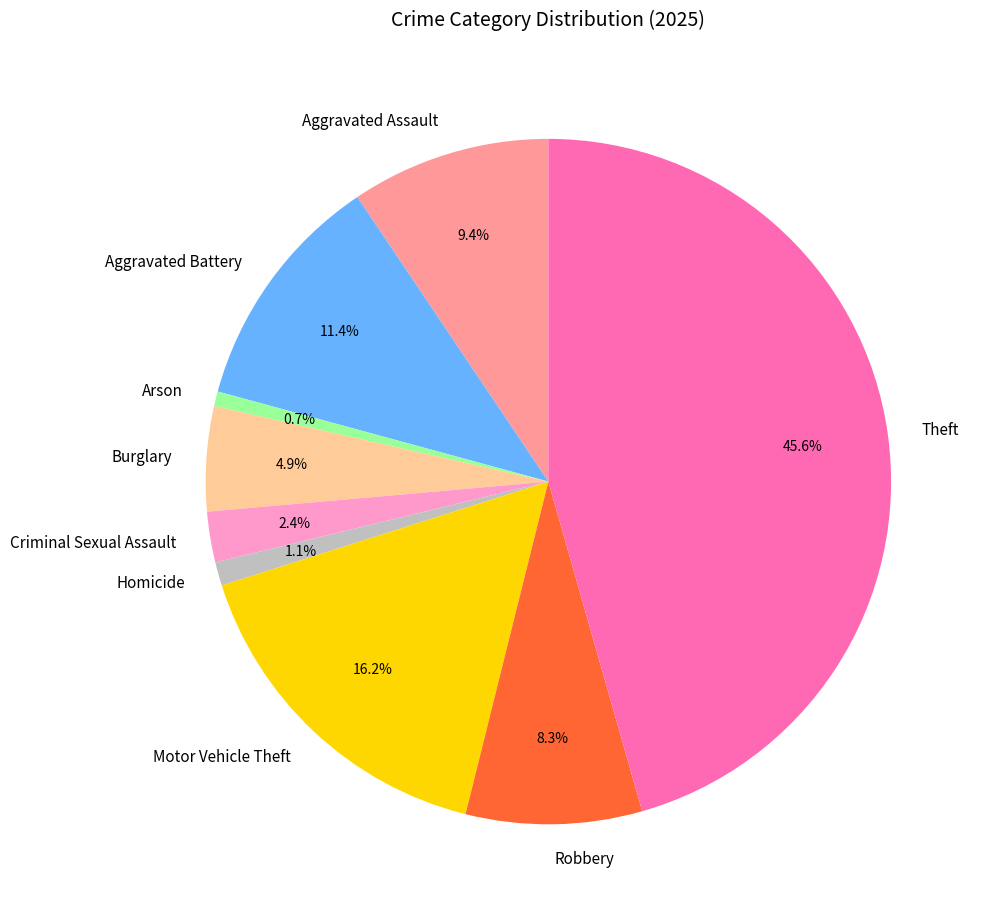

To the nearest percent, what is the difference between the Aggravated Battery and Homicide slice percentages?

10%